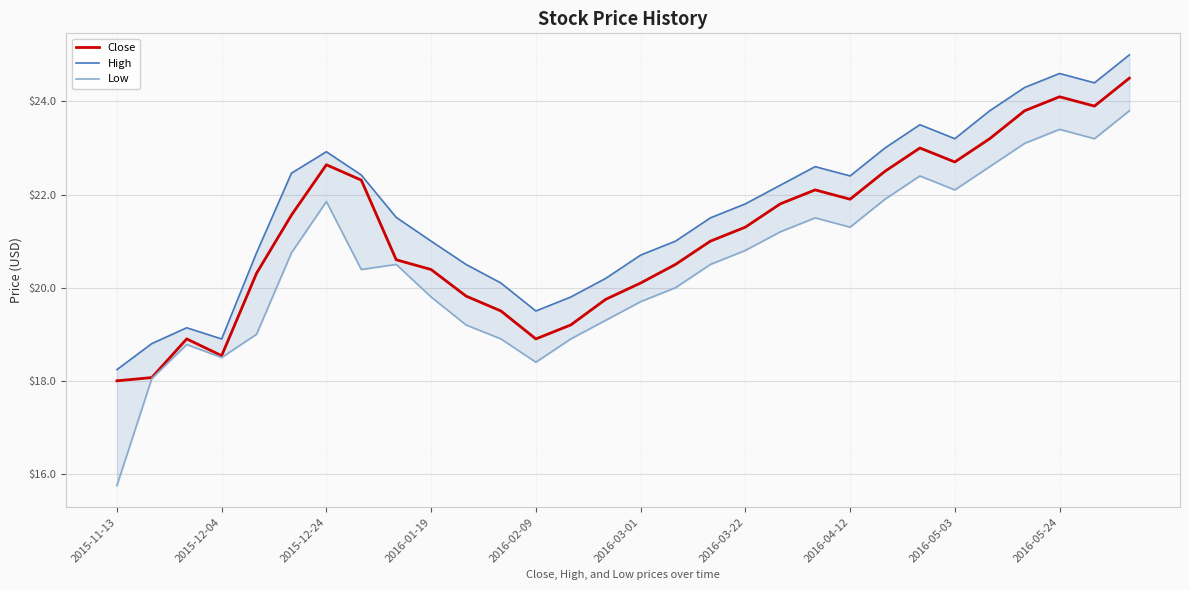

True or false: High and Close cross at least once.

False